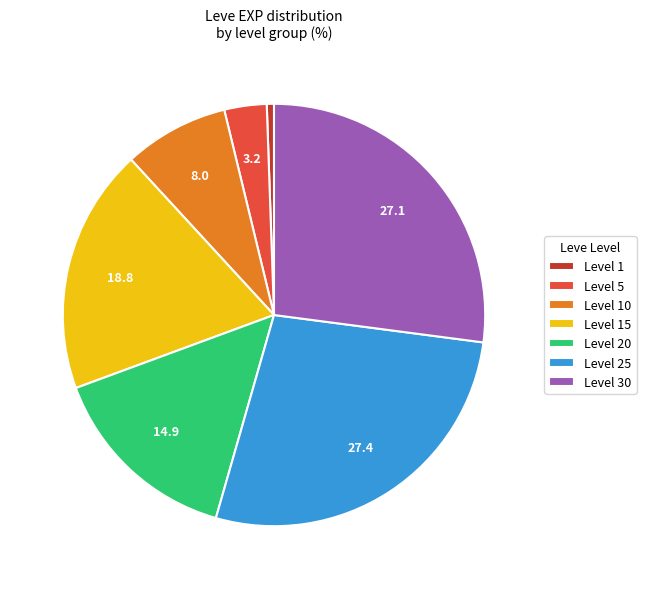

Is the sum of Level 20 and Level 30 greater than half?

No